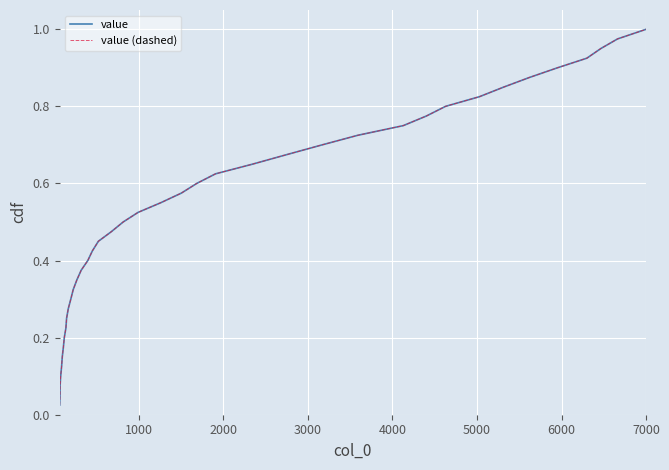

Does the chart have visible grid lines?

Yes